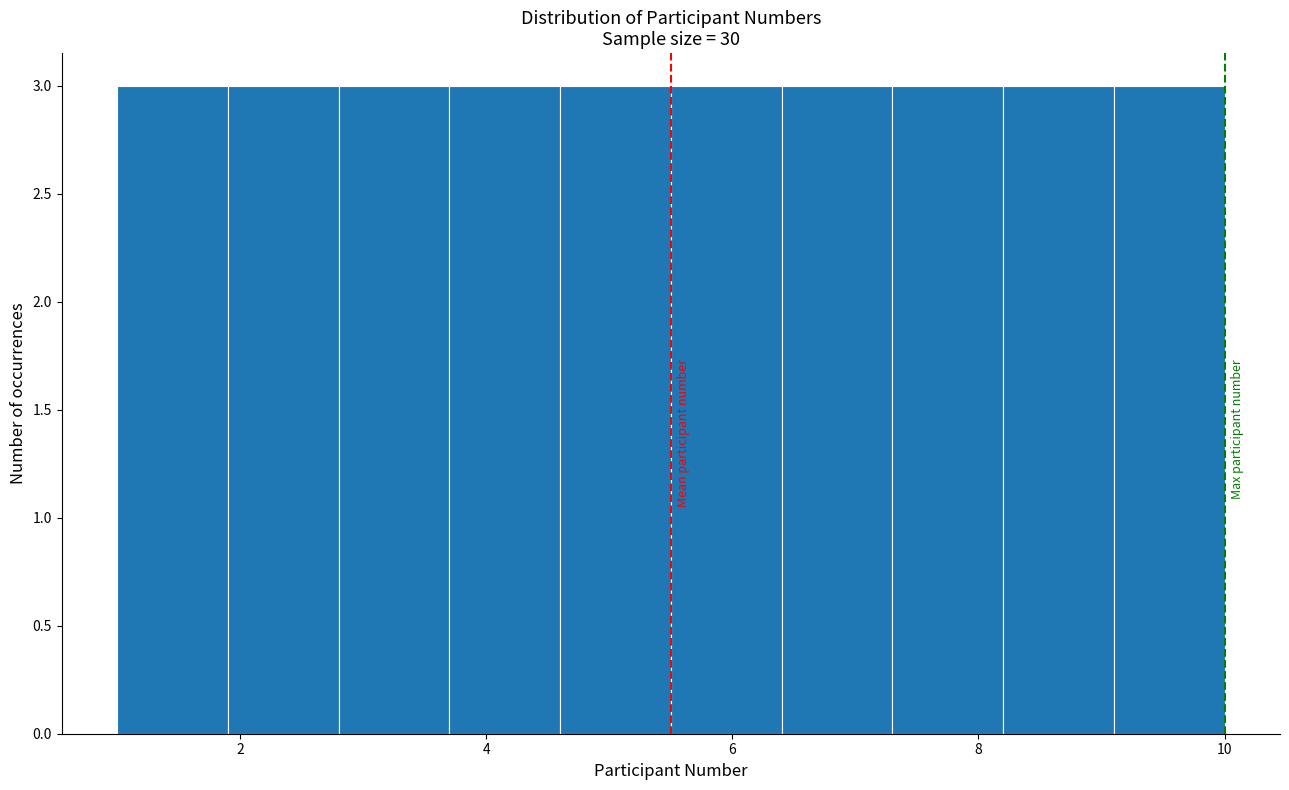

What is the height of the bar covering 2.8 to 3.7 on the x-axis? Neither the bar edges nor the heights are printed on the chart, so give them approximately, as read against the axes.

3